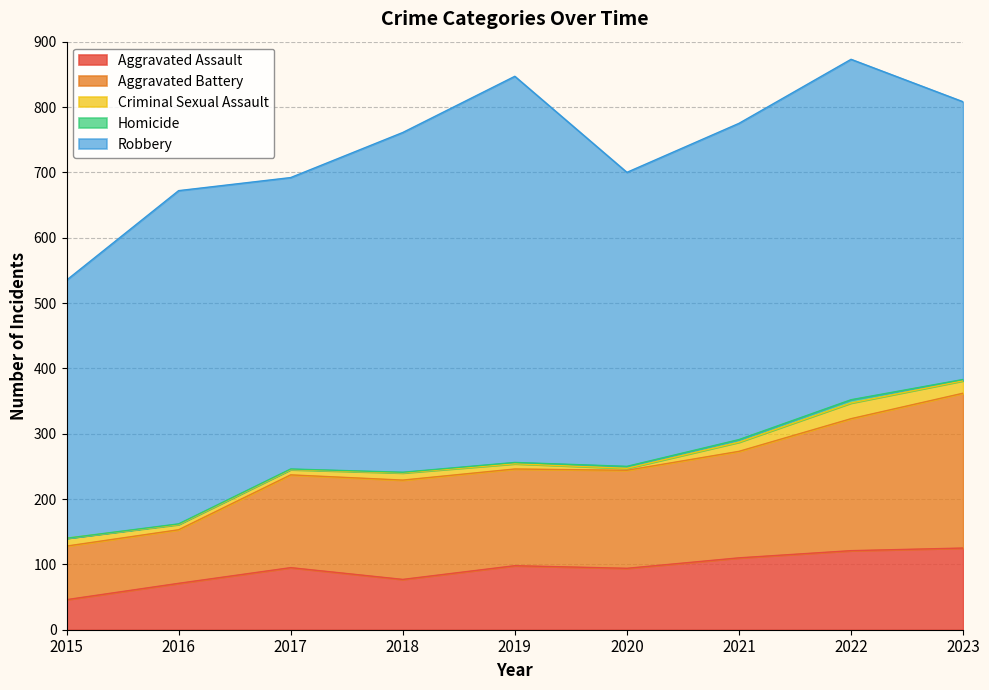

True or false: Aggravated Battery and Robbery cross at least once.

False